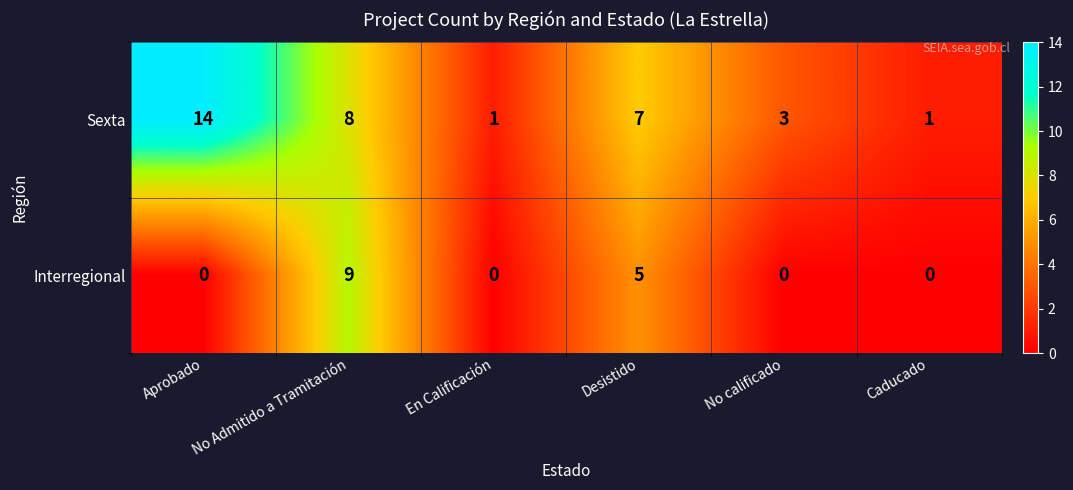

The value of Interregional at No calificado is -4. True or false?

False